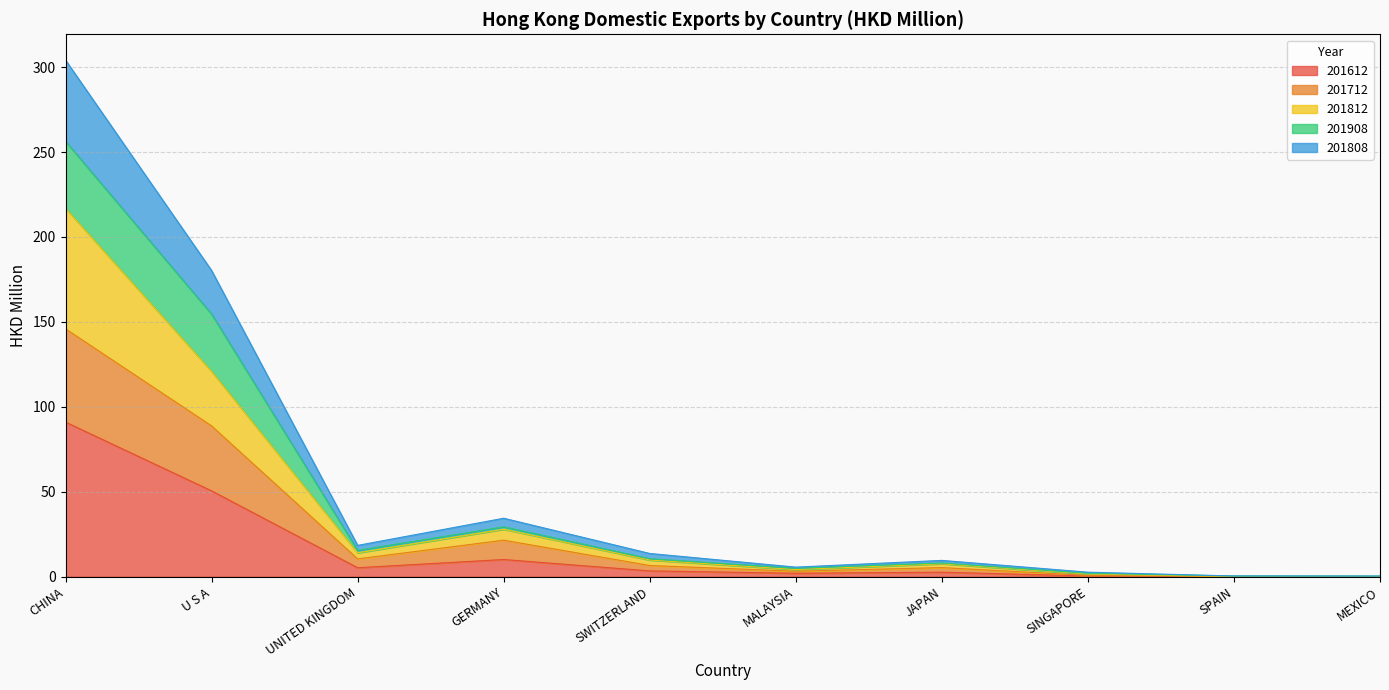

How many lines are shown in the chart?

5